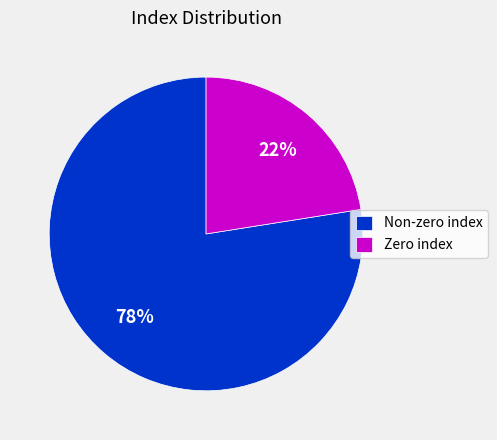

What is the ratio of the value at Zero index to the value at Non-zero index?

0.3